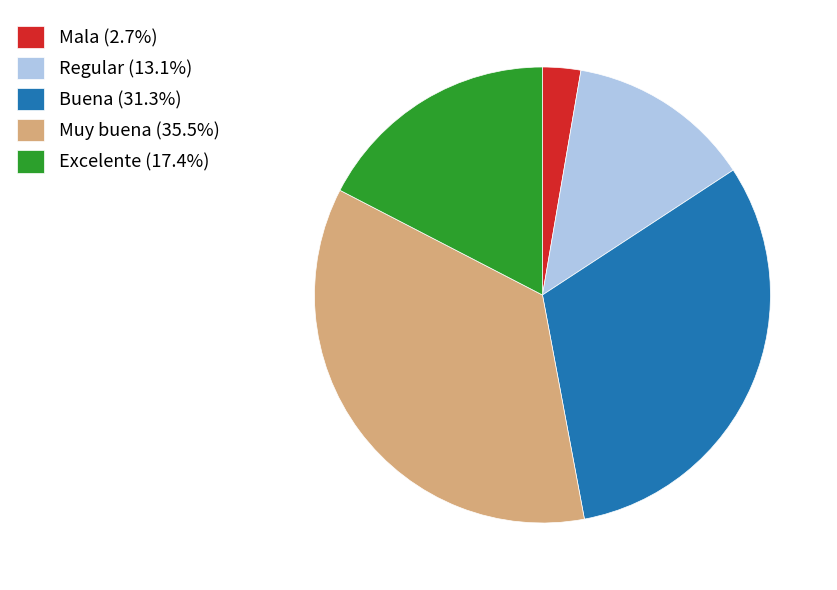

Does any single category account for the majority?

No